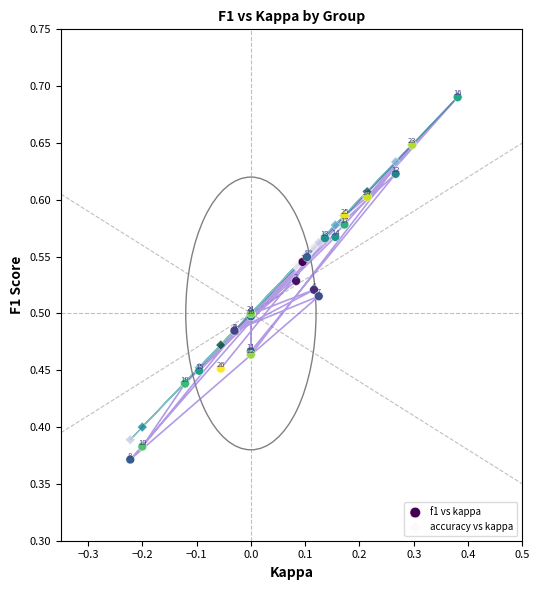

Which series reaches the maximum Y coordinate?

accuracy vs kappa